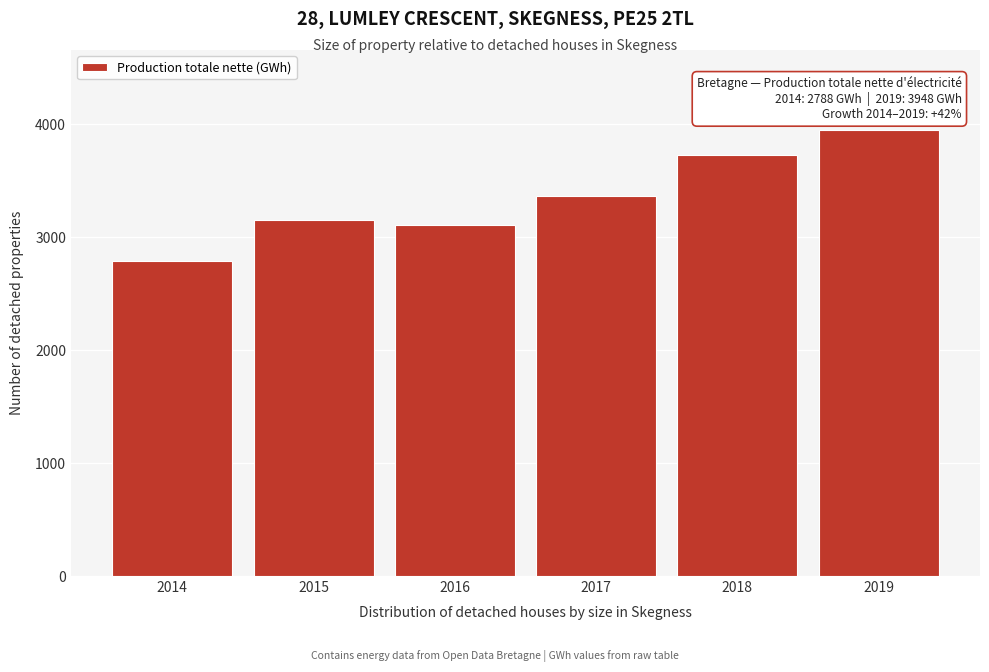

Reading right to left, what are all the values shown in this chart?

3948	3731	3363	3106	3151	2788